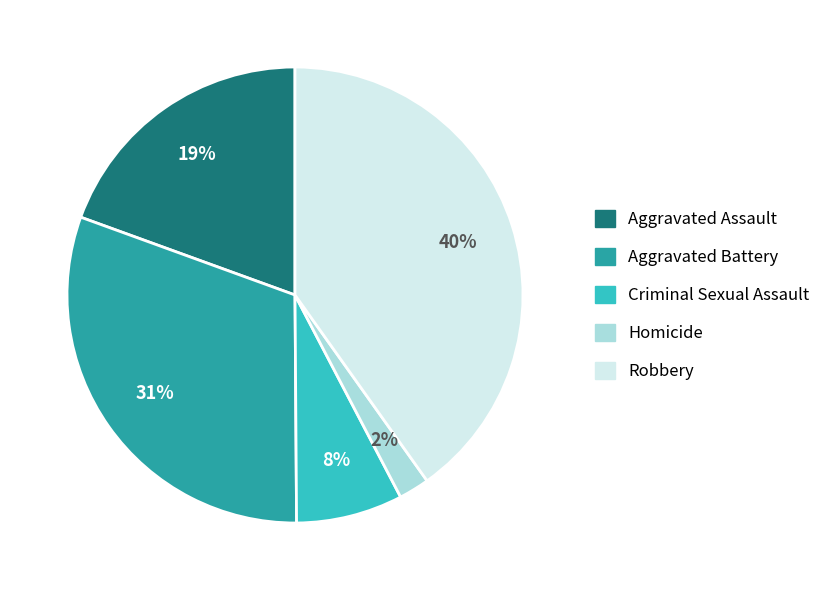

Do Criminal Sexual Assault and Homicide together represent more than half of the pie?

No